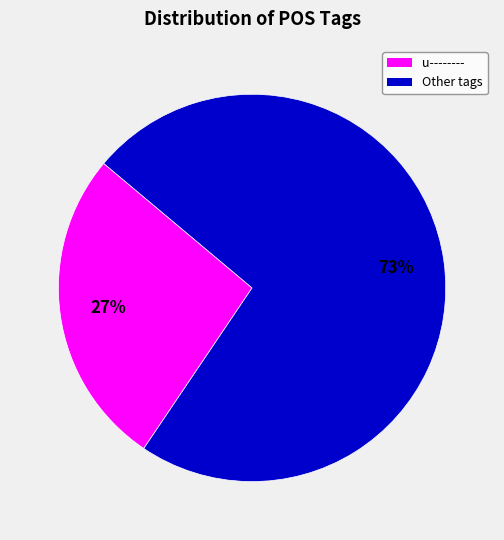

What is the smallest slice in the pie chart?

u--------